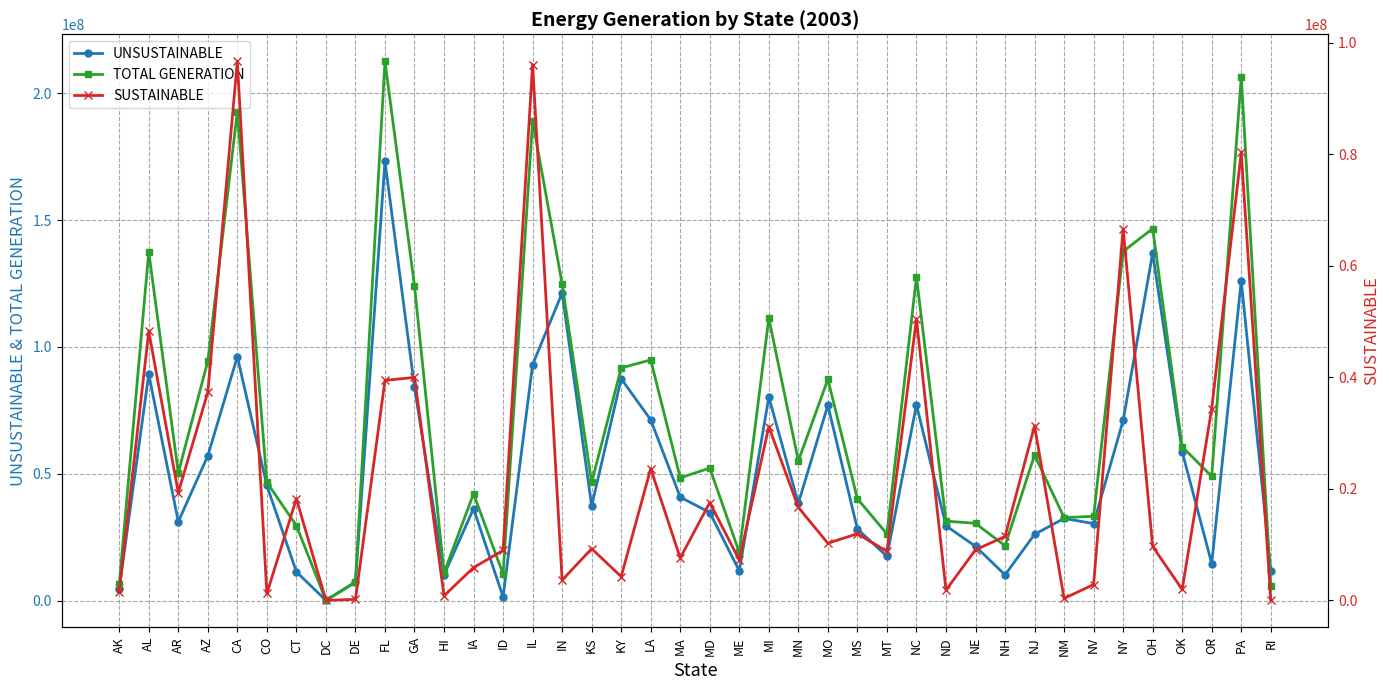

What is the difference between the maximum and second lowest values in the UNSUSTAINABLE series?

171707343